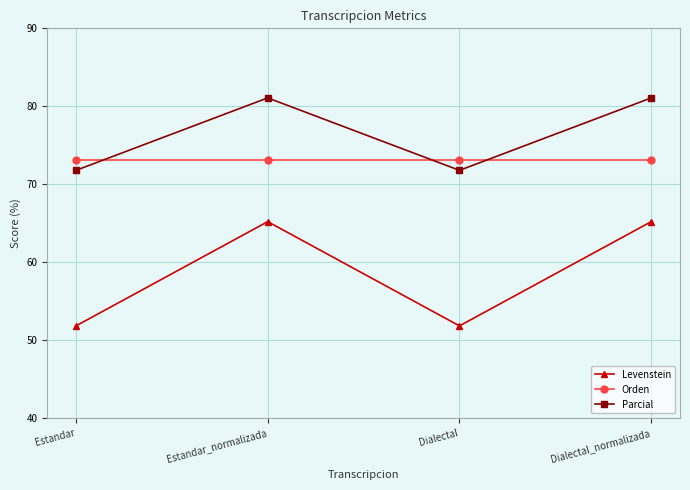

What is the label of the 3rd point from the left?

Dialectal